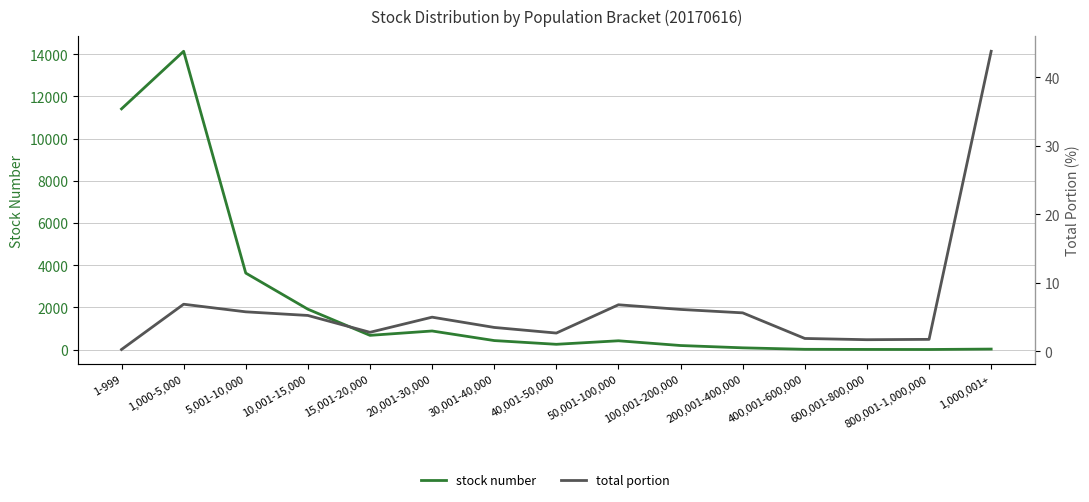

What is the label of the 6th point from the left?

20,001-30,000